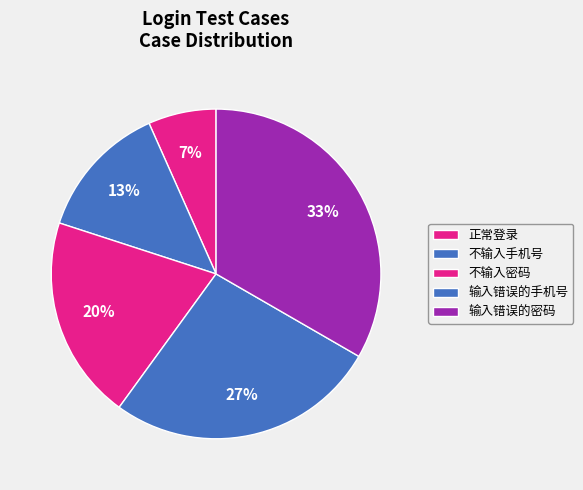

Count the number of slices in the pie.

5